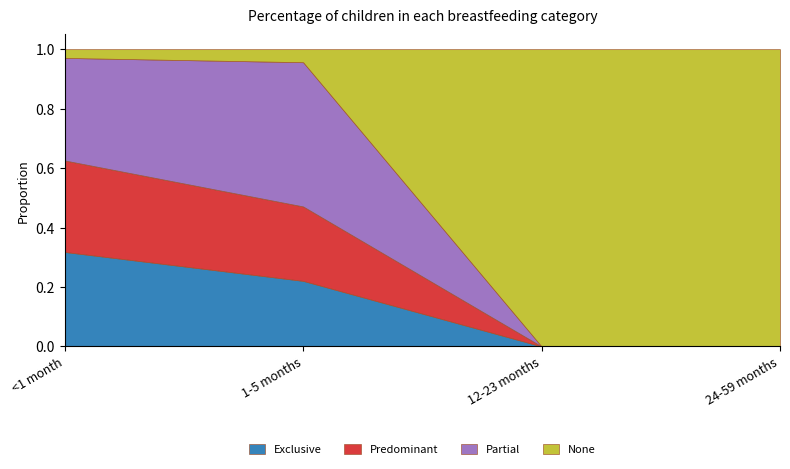

Which series has the widest spread of values?

None